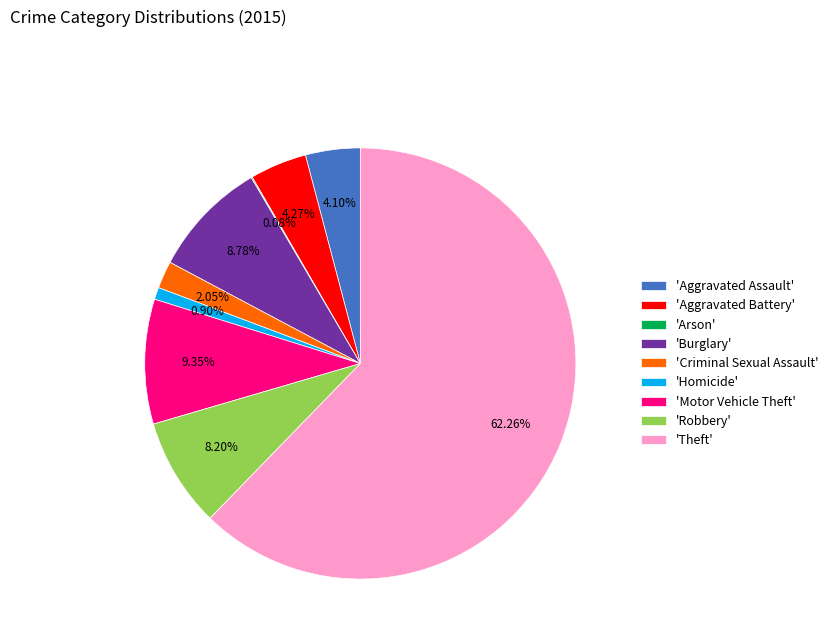

Combined, do 'Aggravated Assault' and 'Homicide' account for over 50%?

No